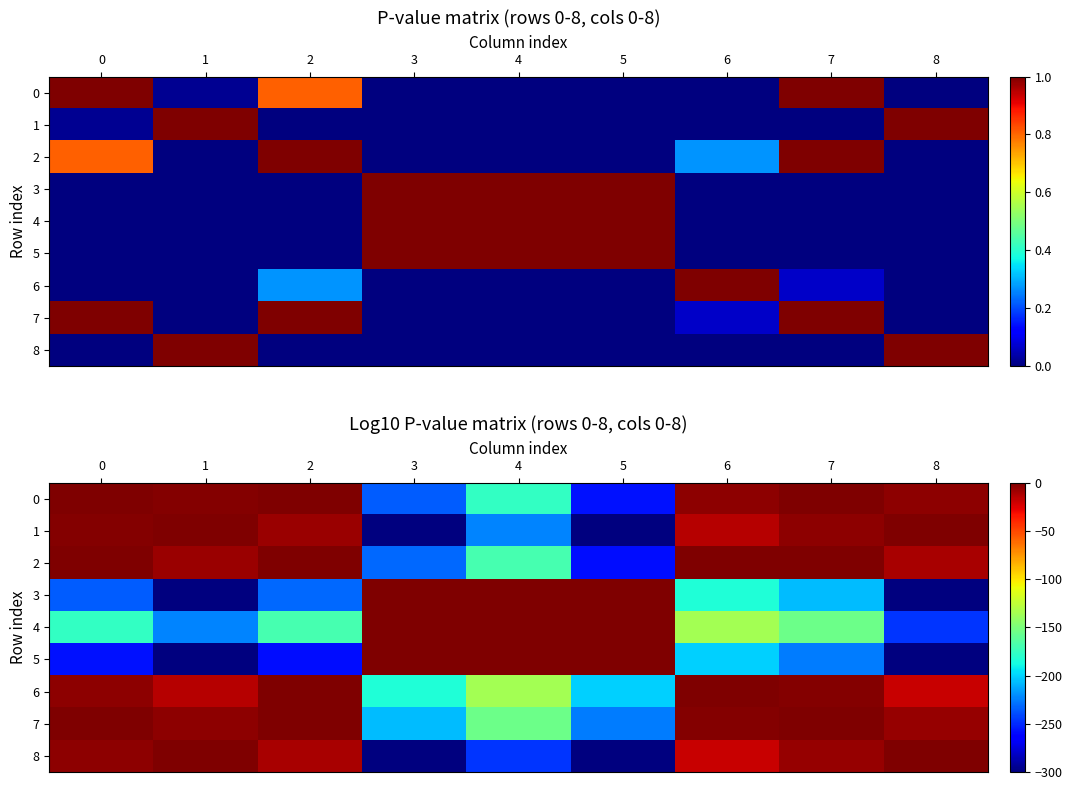

At which label does 3 reach its minimum?

8